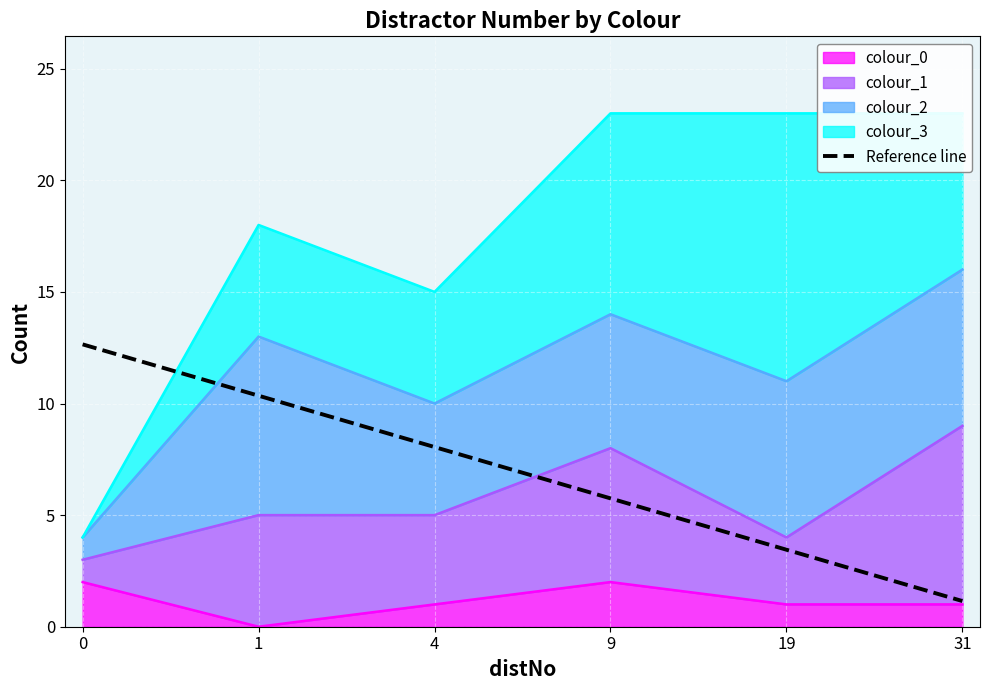

The chart shows a value of 8.1 at 4. True or false?

True